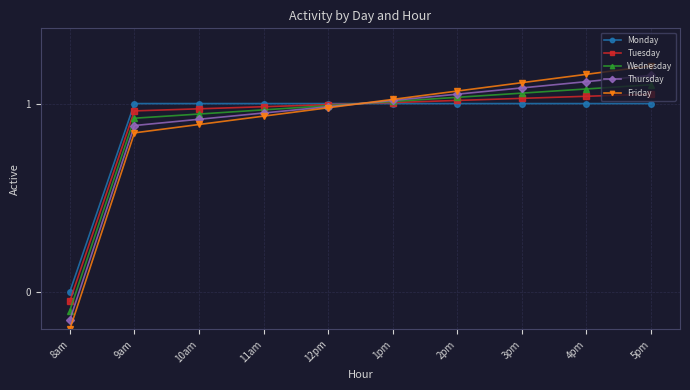

Where do Wednesday and Thursday first cross each other?

12pm and 1pm